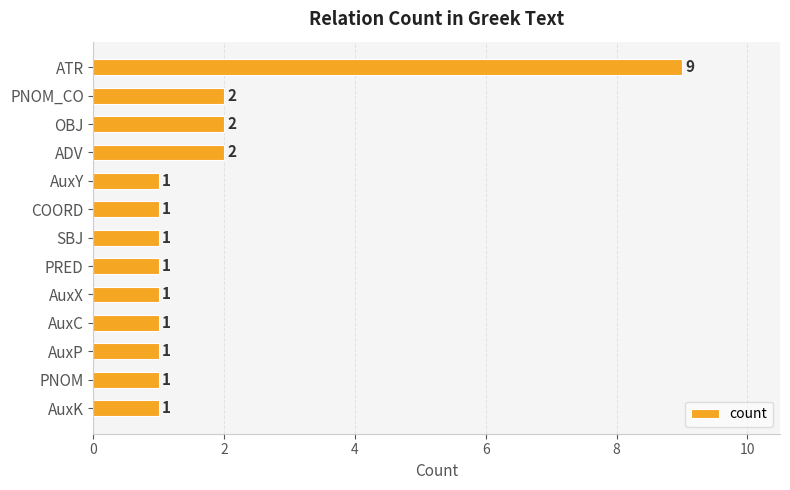

The chart shows a value of 9 at ATR. True or false?

True